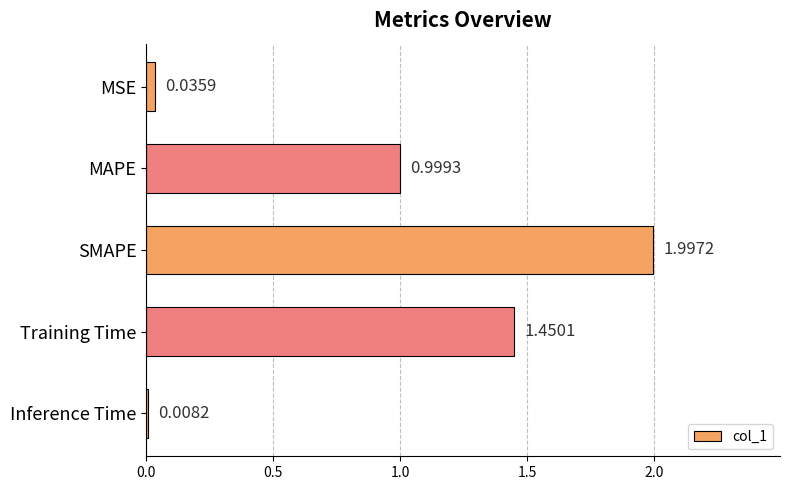

What is the maximum value shown in the chart?

2.0